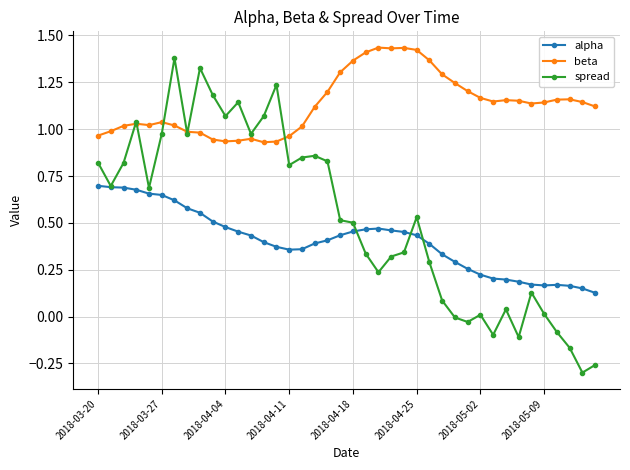

True or false: beta has more than 0 interior local peaks.

True